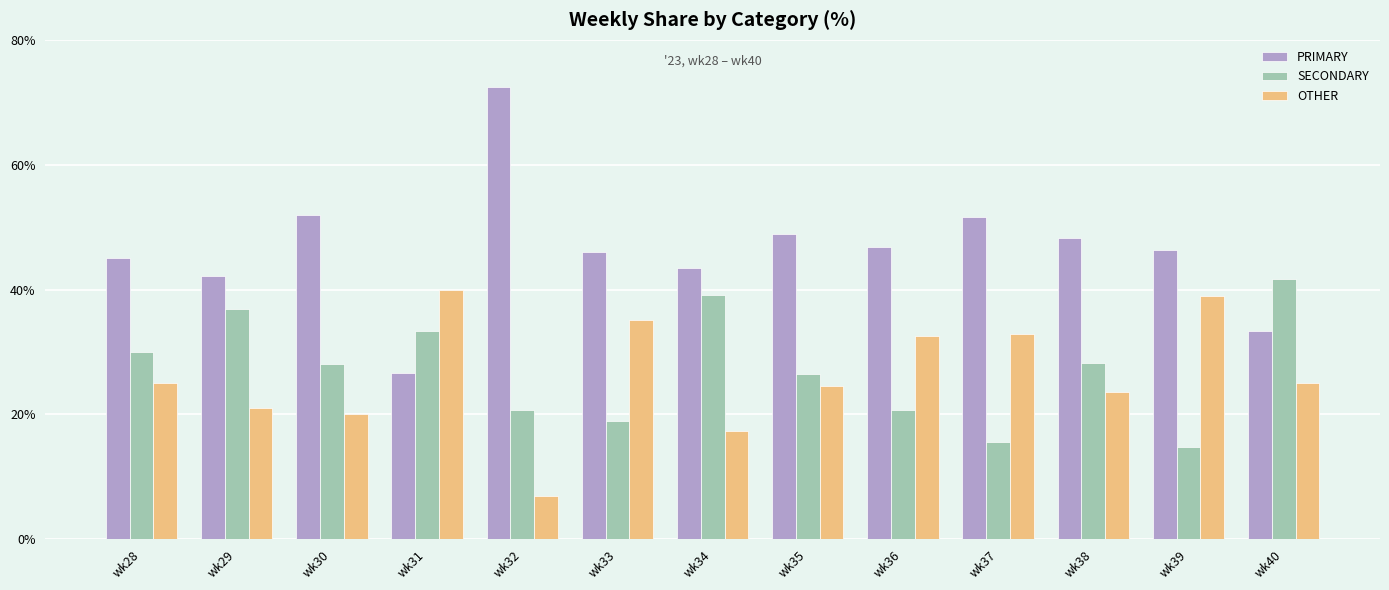

Which series changed the most between wk30 and wk31?

PRIMARY